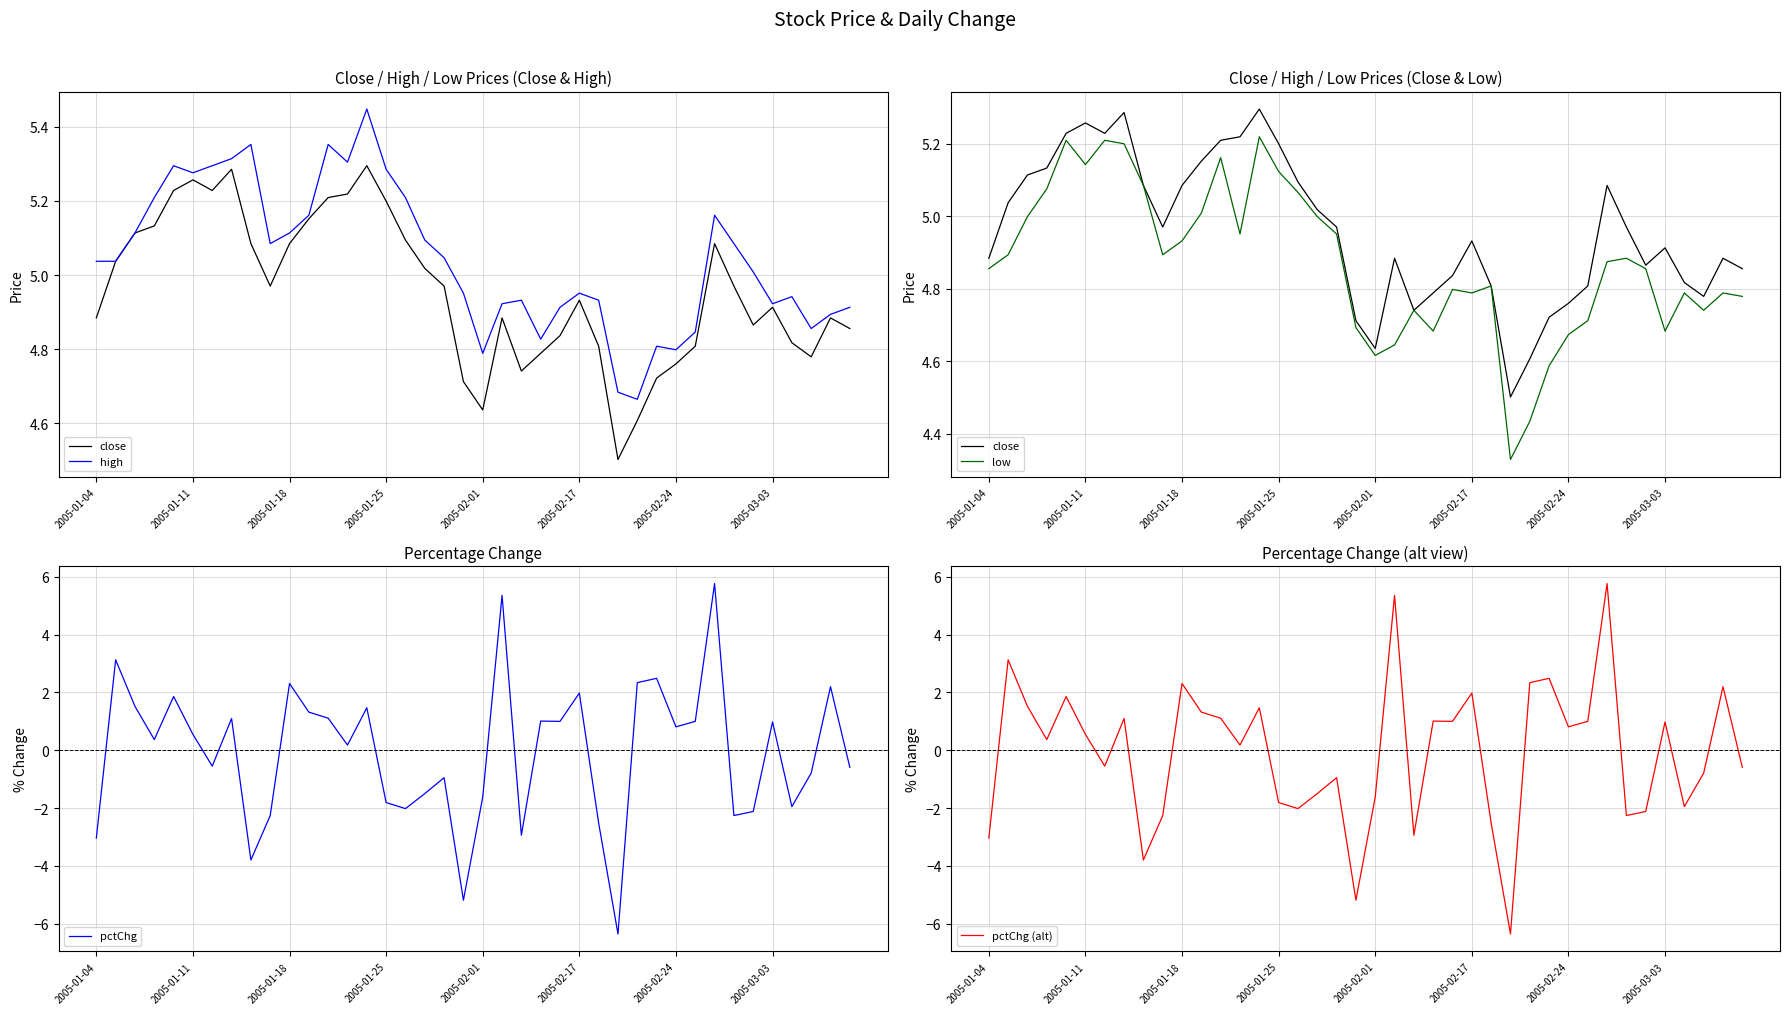

Which category has the lowest value in the high series?

28